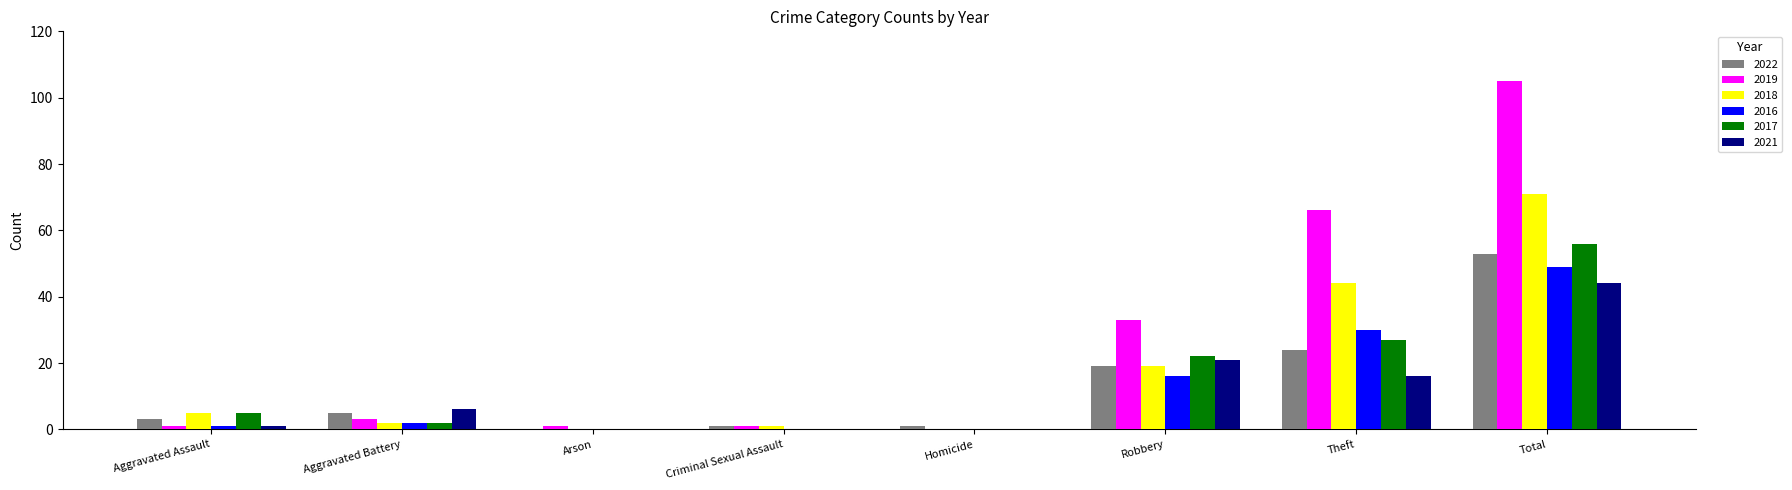

What is the average value of the 2018 series?

18